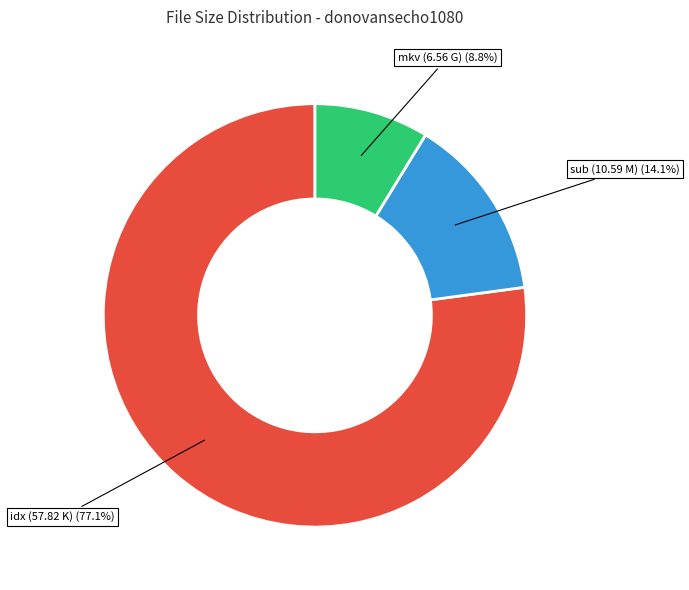

What percentage do idx (57.82 K) and sub (10.59 M) together represent?

91.2%